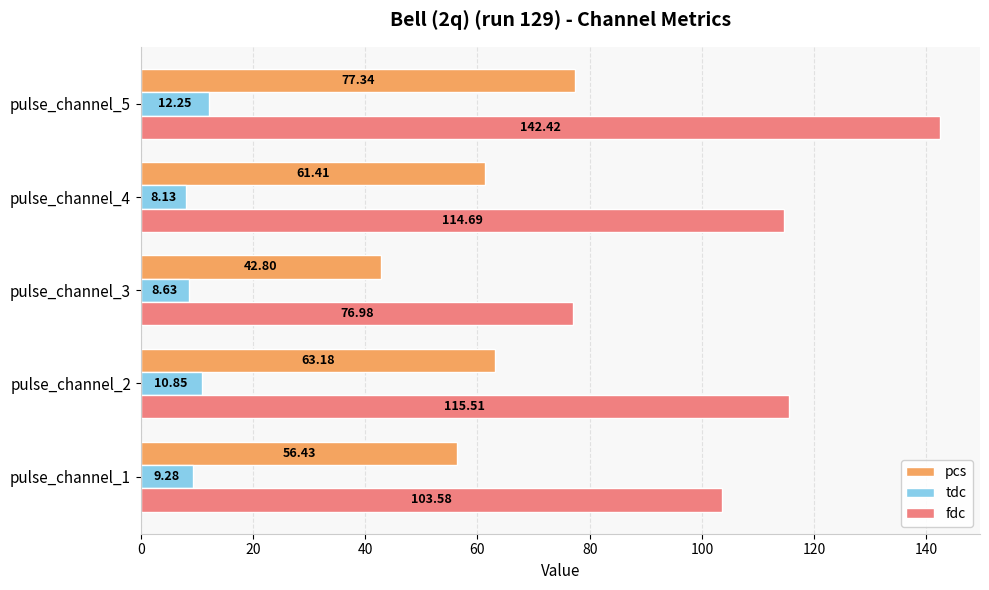

At which category is the sum across all series the highest?

pulse_channel_5